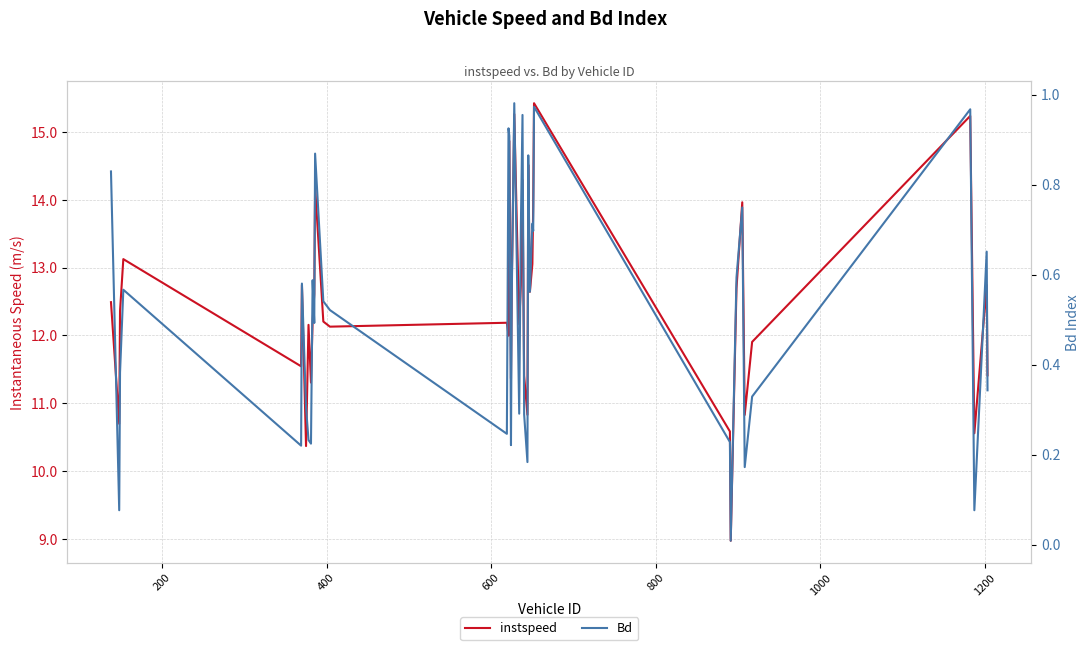

Rank the series by their average value, from lowest to highest.

Bd, instspeed